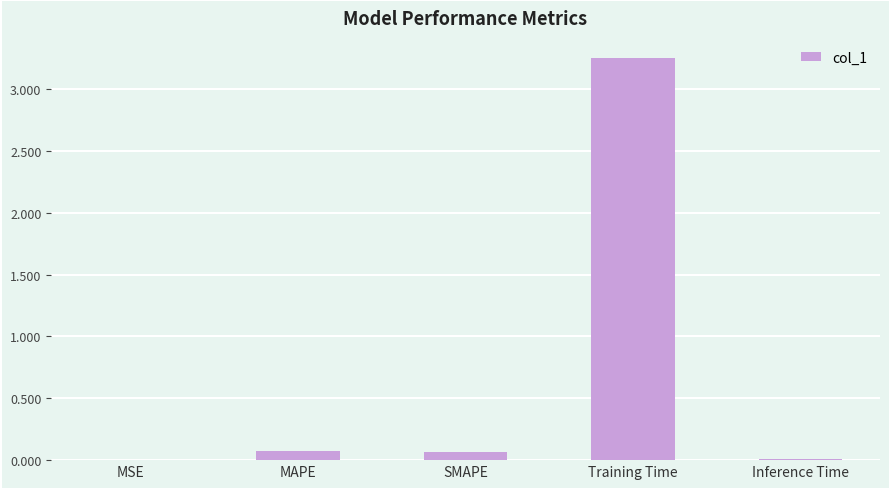

The value at MAPE is 0.1. True or false?

True